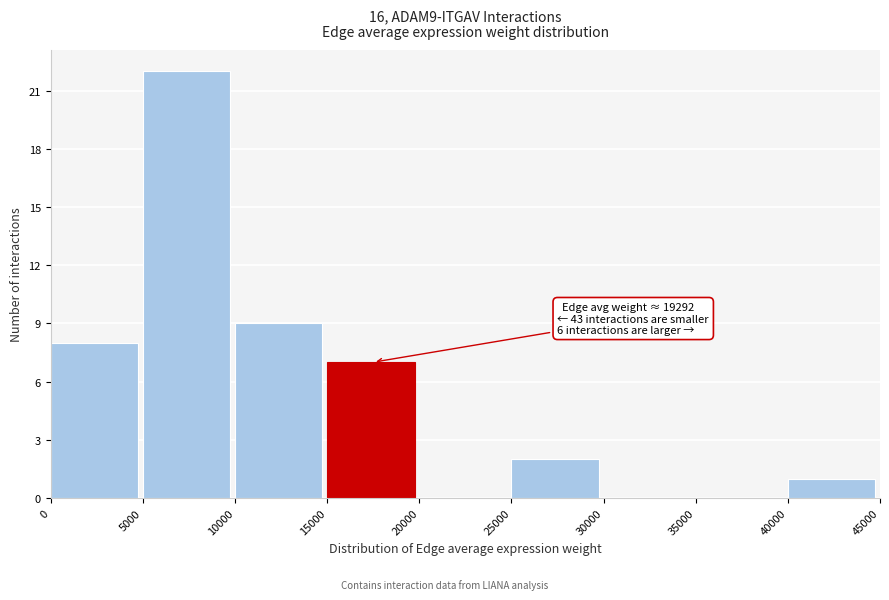

Over which range of the x-axis is the bar tallest?

5000 to 10000